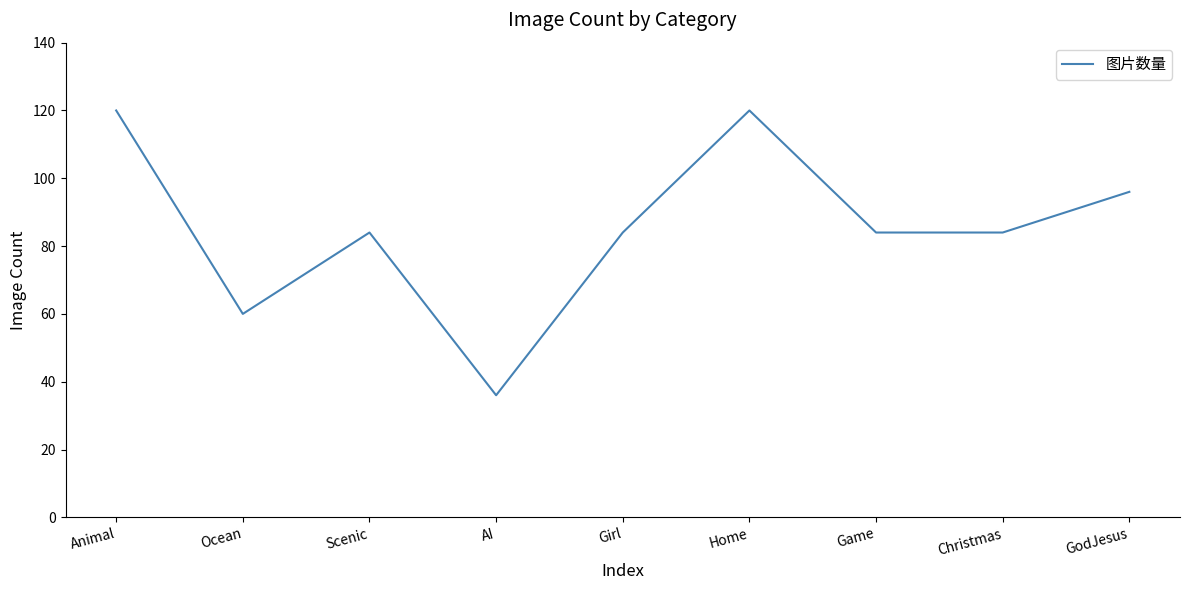

At which category does the data reach its first local peak?

Scenic